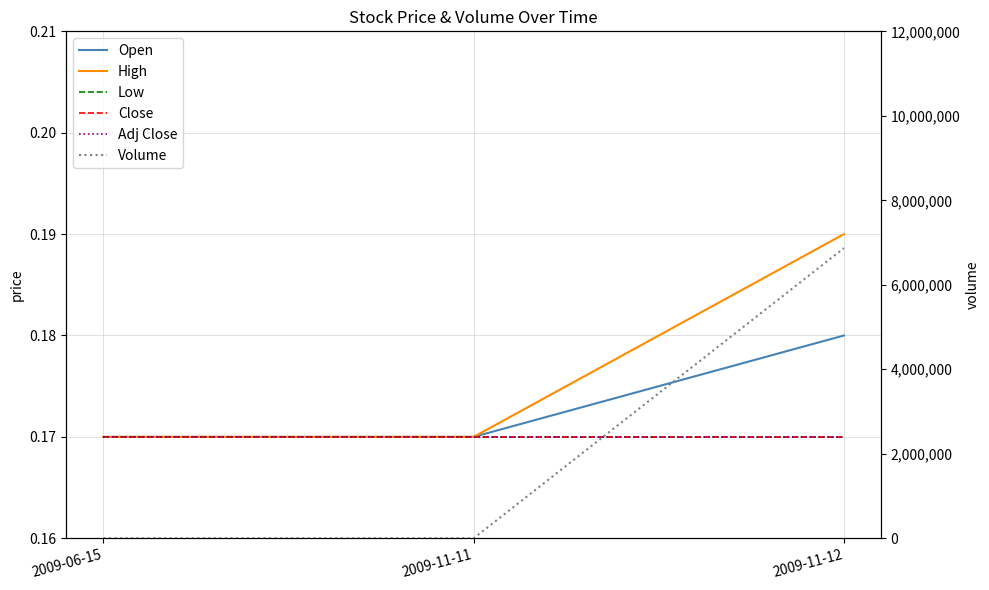

What is the sum of all Low values?

0.5